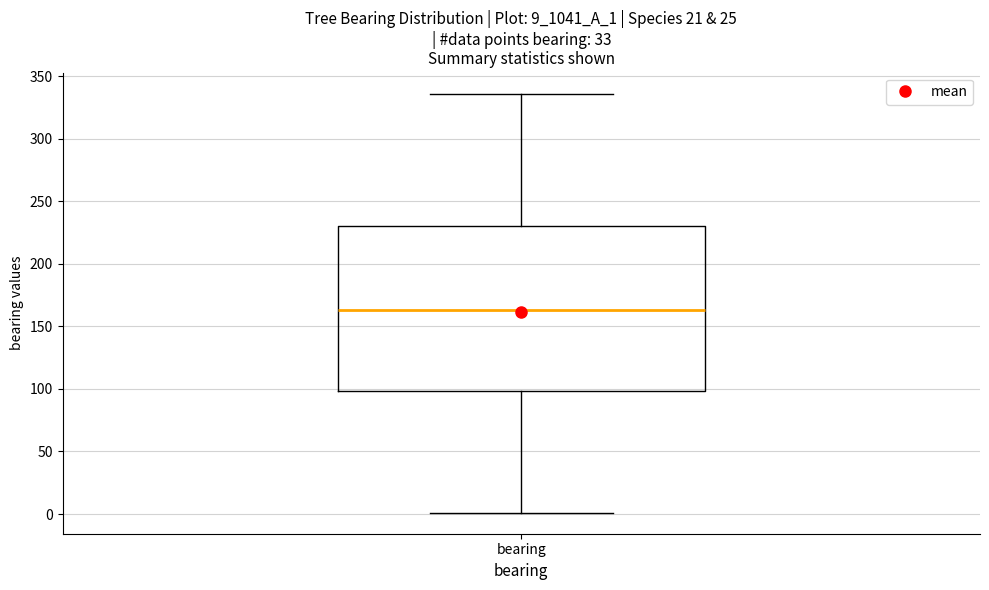

Transcribe this box plot: give where the median line is, the range the box spans, and where the two whiskers end, as read against the y-axis. The values are not printed on the chart, so give them approximately, as read against the axis.

median 165, box 100 to 230, whiskers 0 to 335